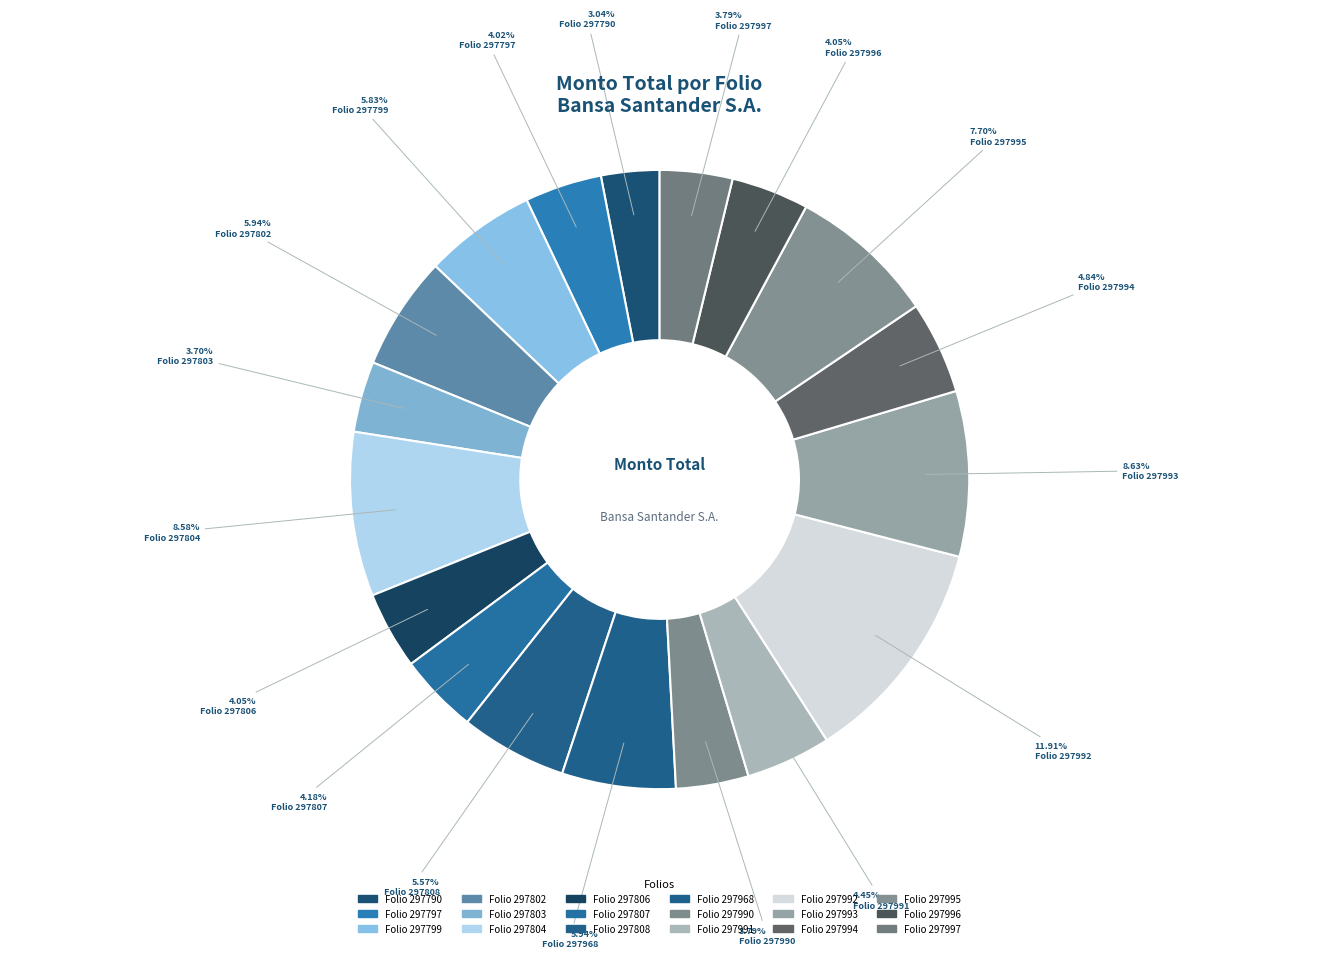

Count the number of slices in the pie.

18